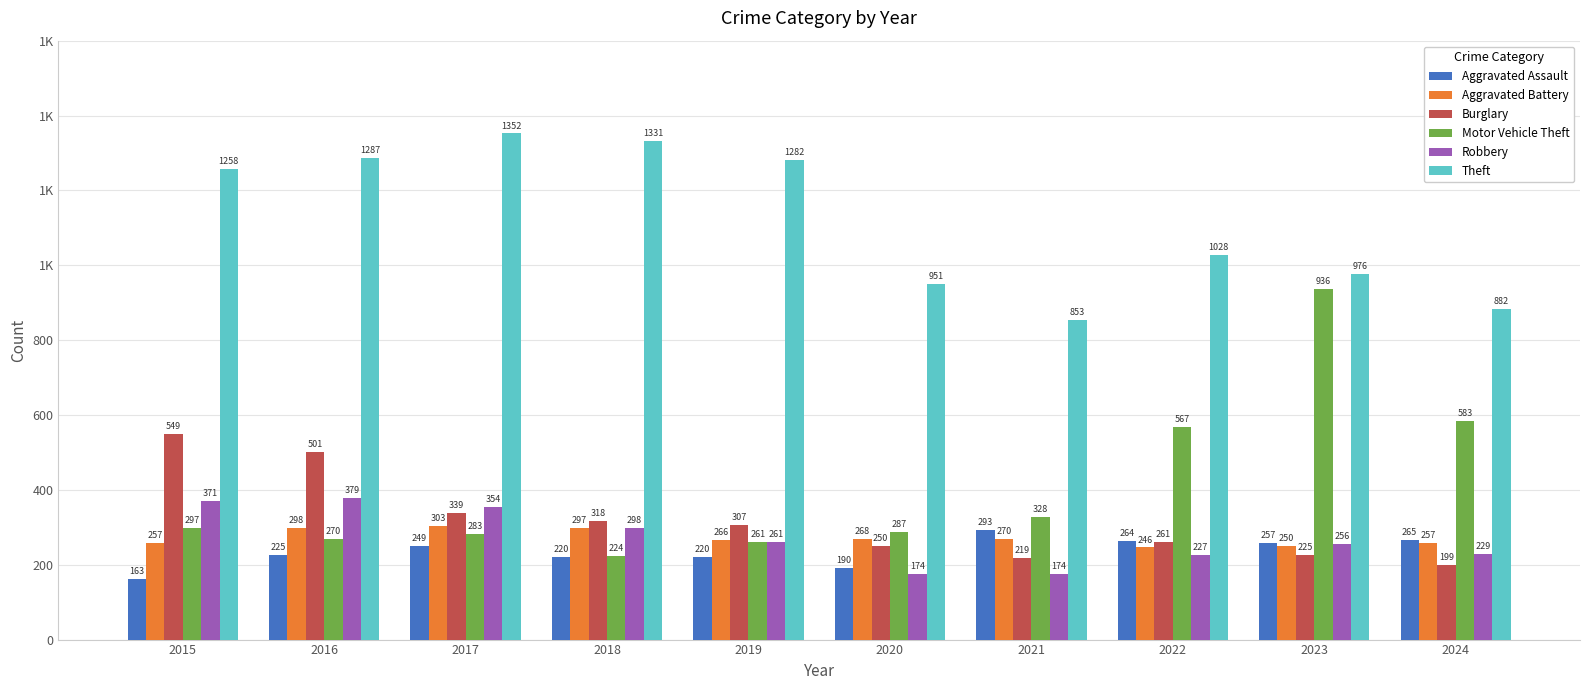

Between 2015 and 2020, which is larger?

2020